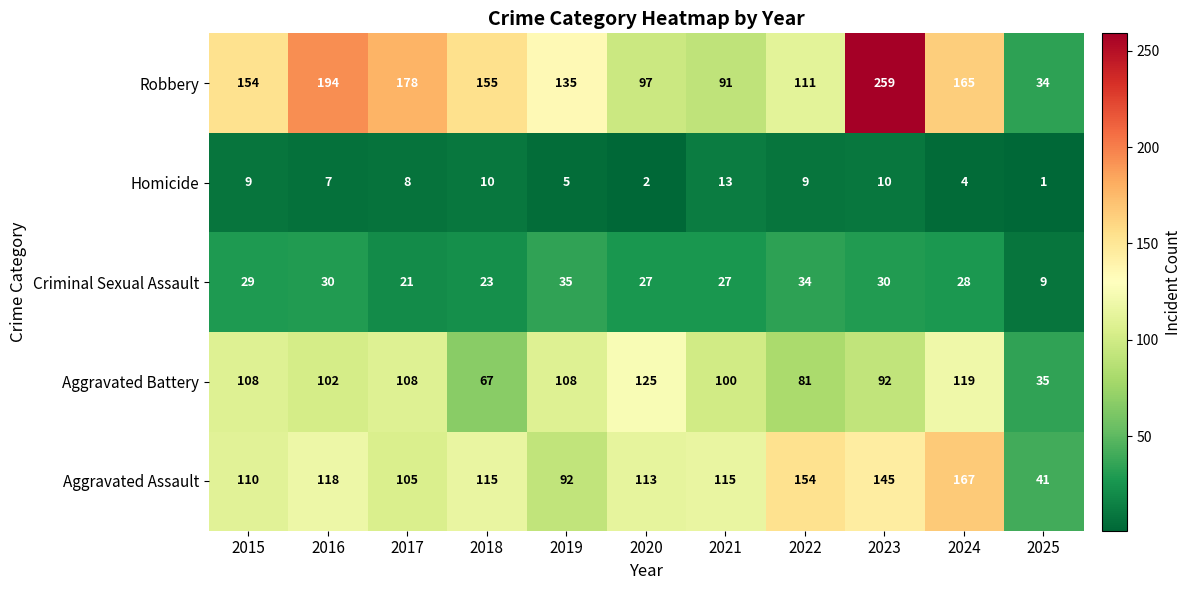

Between 2015 and 2021, which series saw the biggest shift?

Robbery